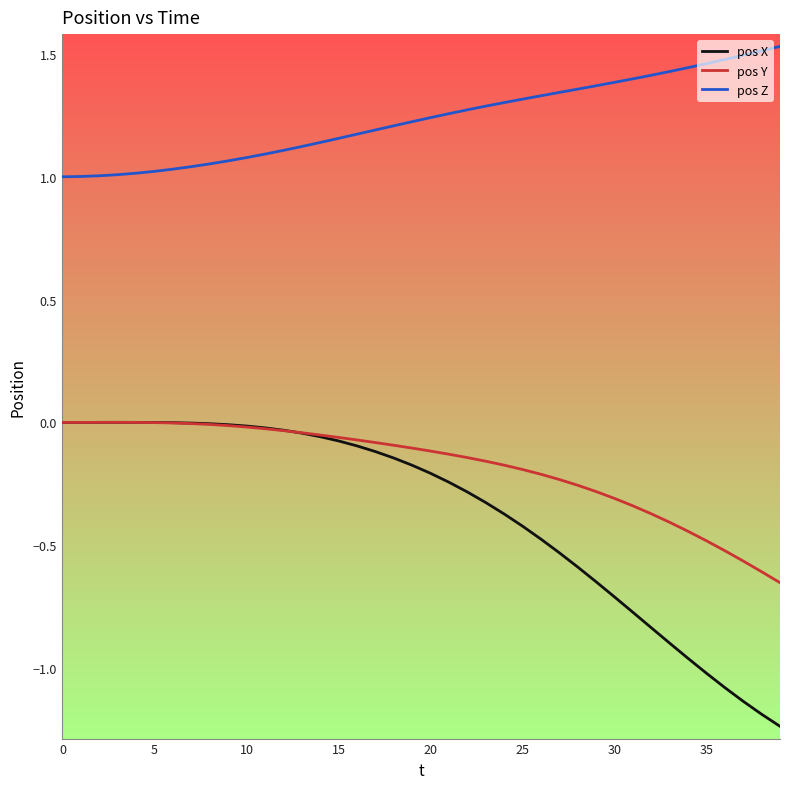

Which series has the widest spread of values?

pos X